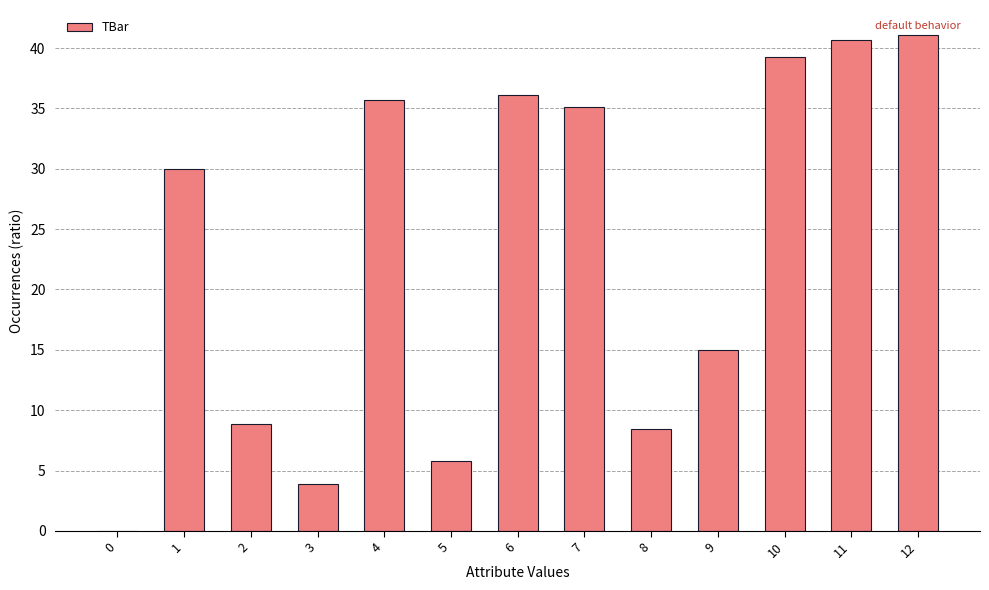

Are the bars horizontal?

No